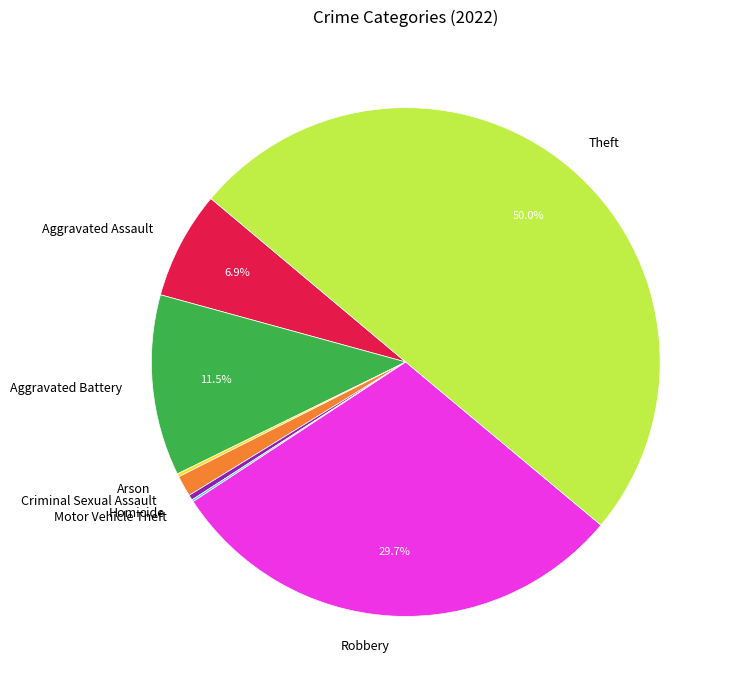

To the nearest percent, what is the difference between the largest and smallest slice percentages?

50%